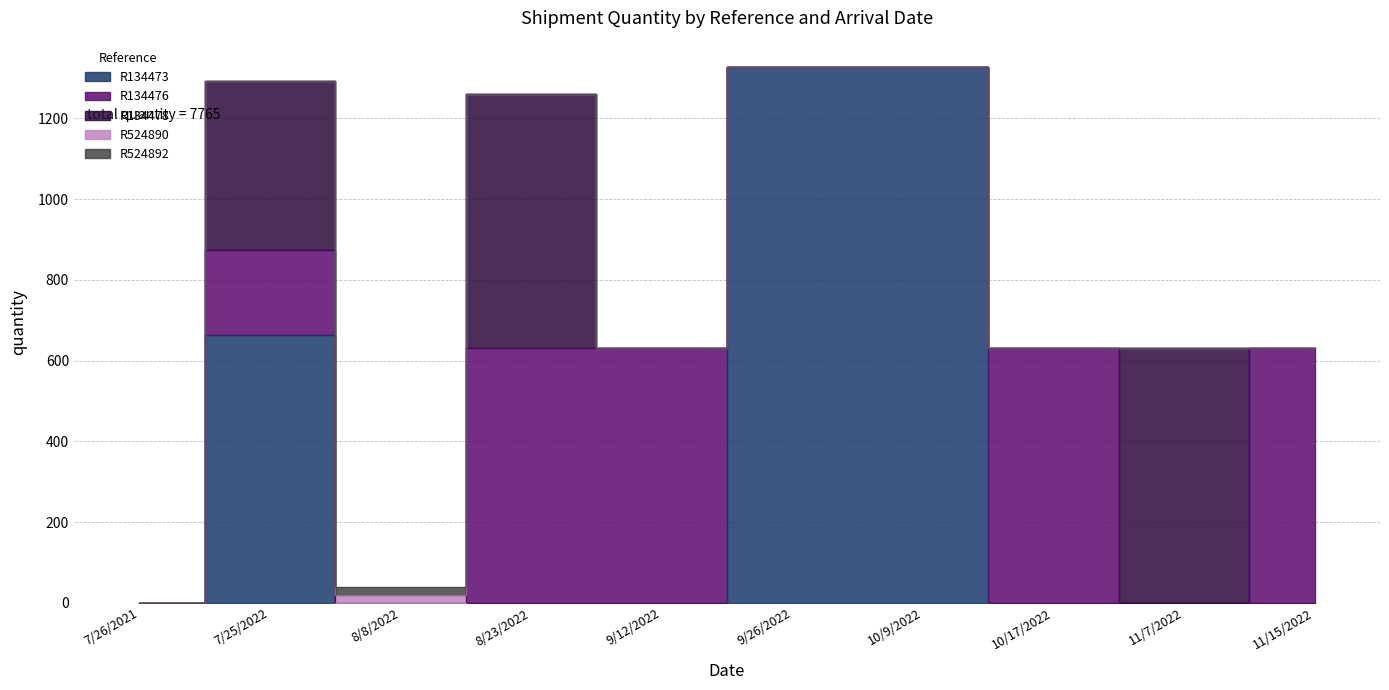

True or false: R134473 and R134478 cross at least once.

False